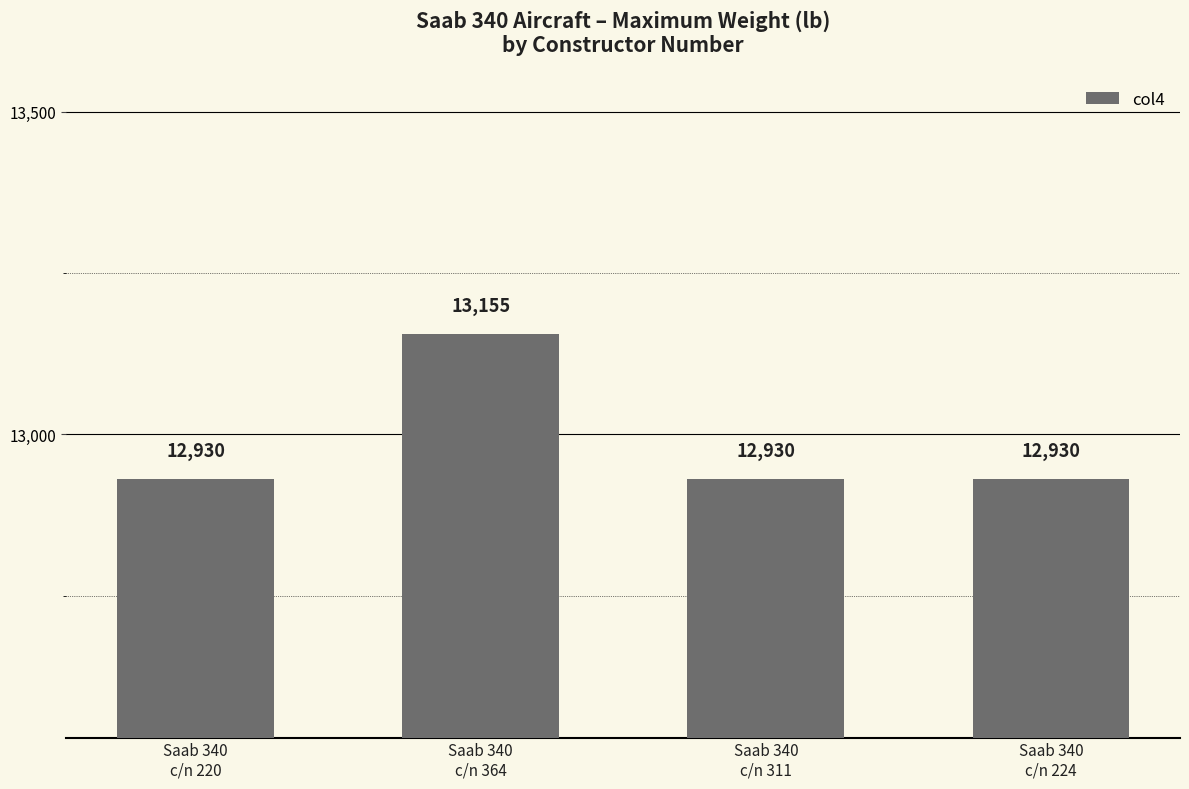

At which category does the chart reach its peak across all series?

Saab 340
c/n 364